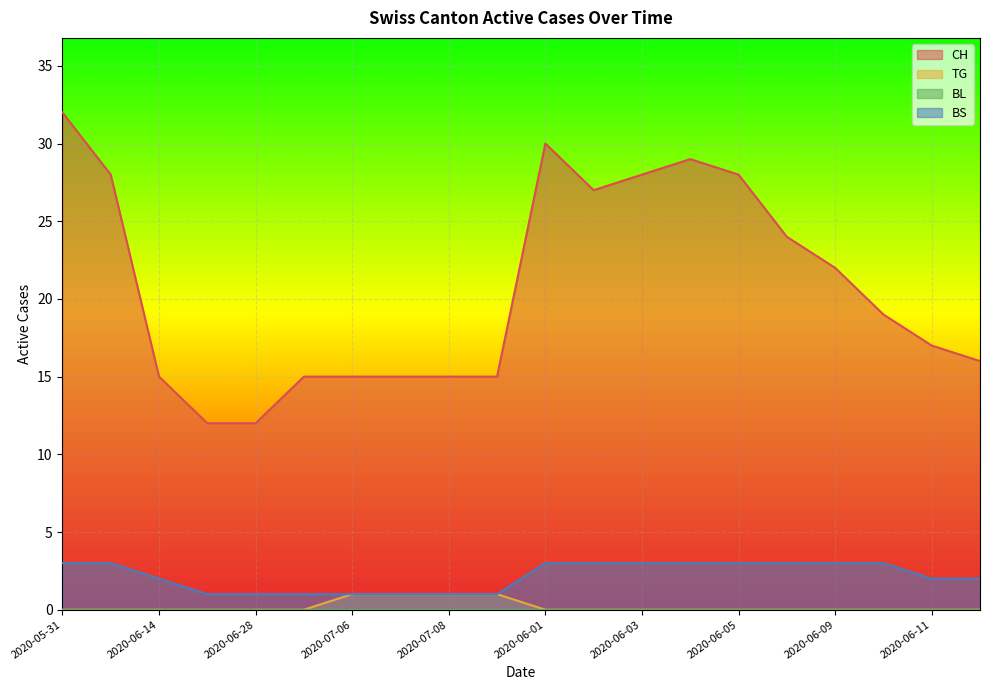

What is the spread (max minus min) of values at 2020-06-21?

12